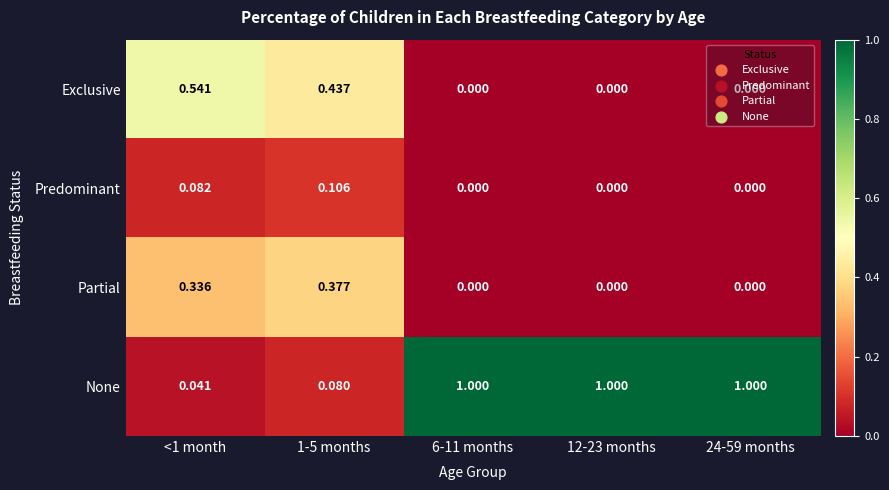

At <1 month, list the series in order from smallest to largest.

None, Predominant, Partial, Exclusive